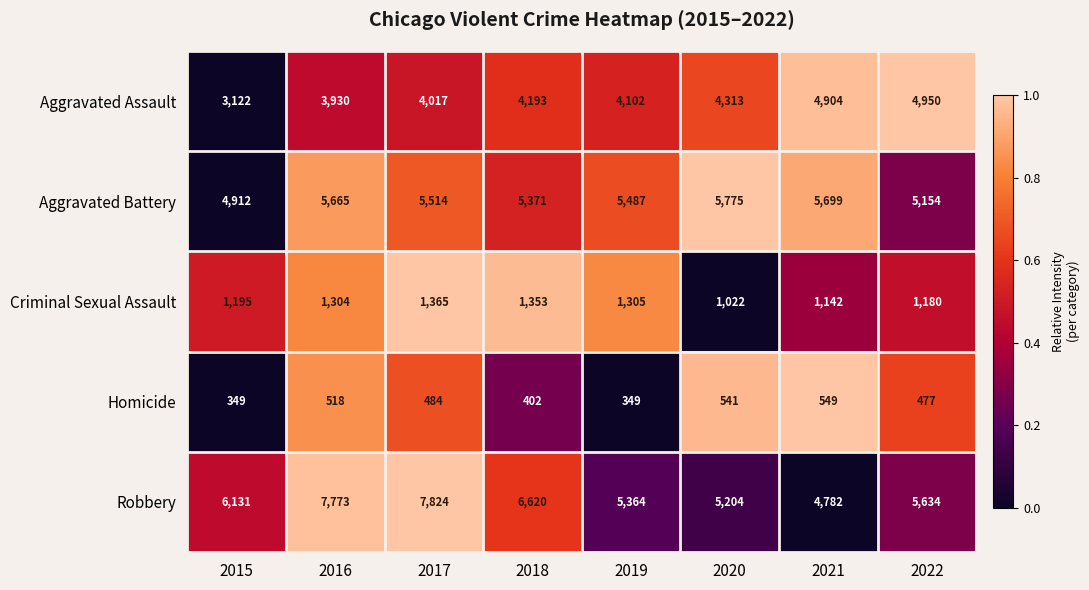

Between 2015 and 2021, which series saw the biggest shift?

Aggravated Assault